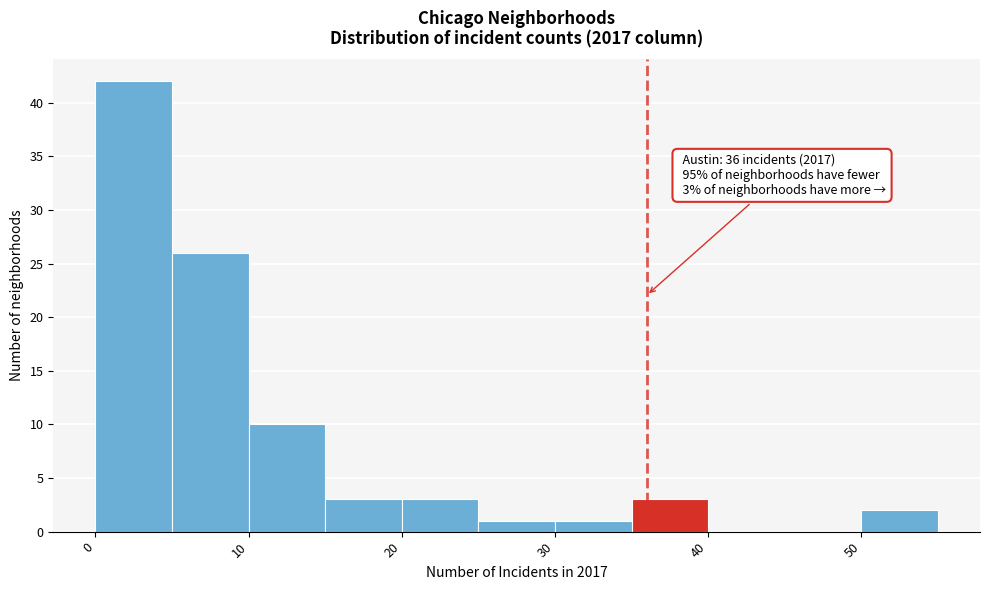

Which range on the x-axis has the tallest bar?

0 to 5